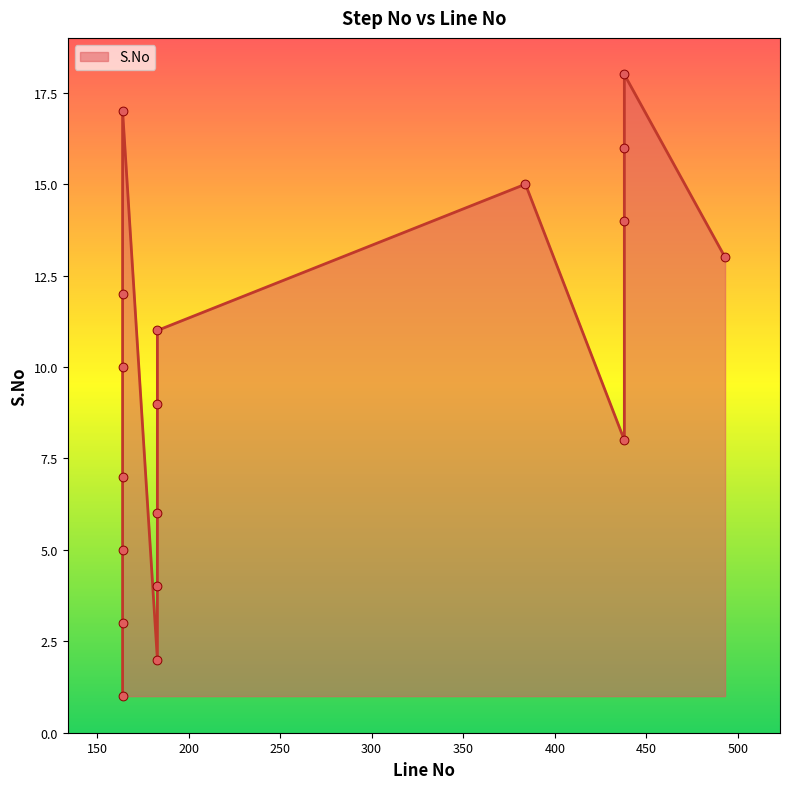

Which has a higher value, 438 or 183?

438